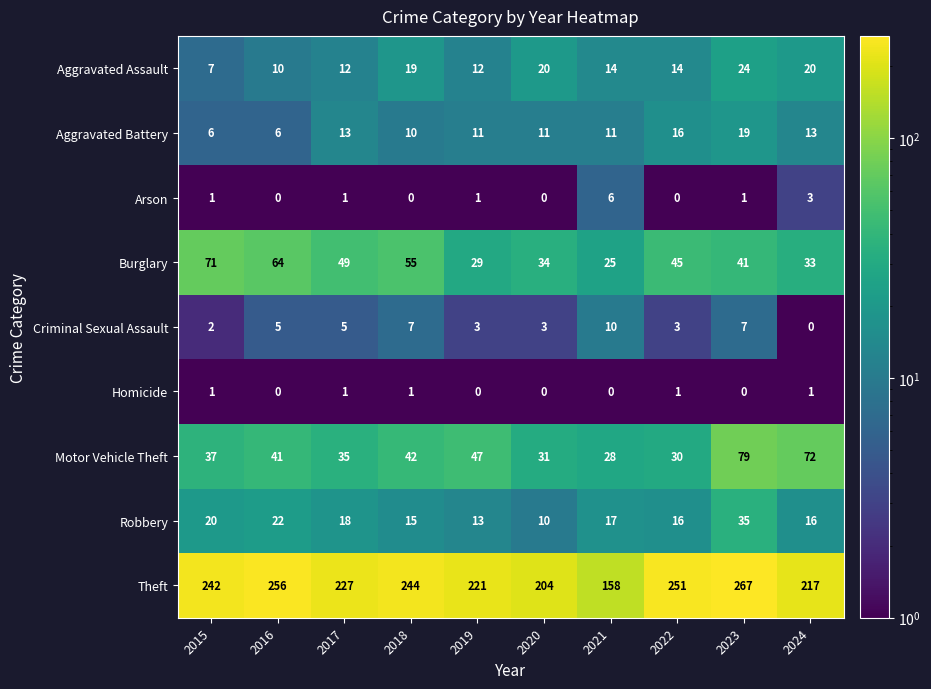

Which category has the highest value in the Burglary series?

2015